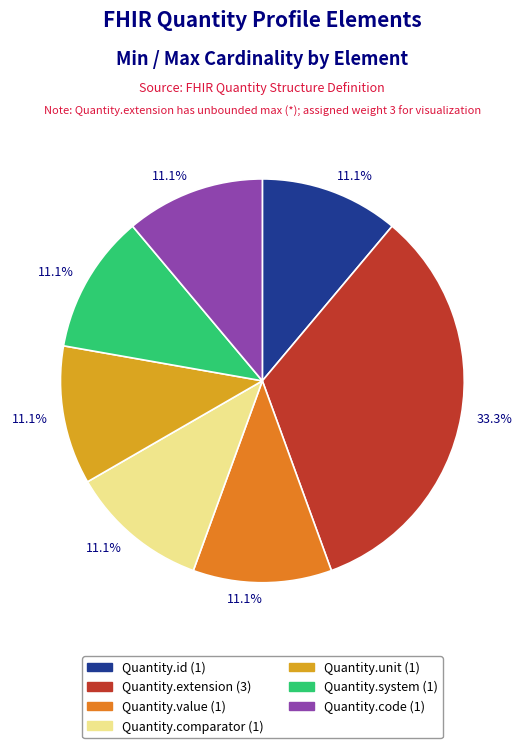

Is there any slice that represents more than half of the pie?

No